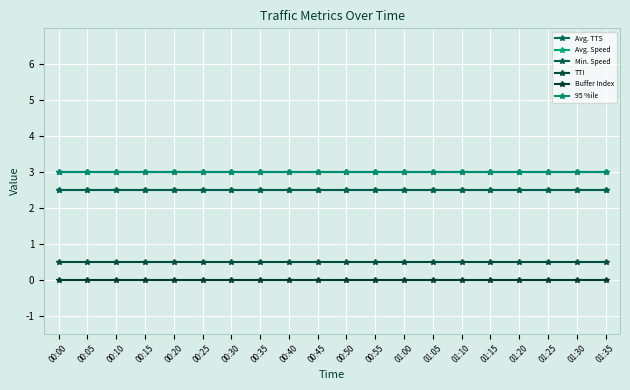

What position from the left is 00:45?

10